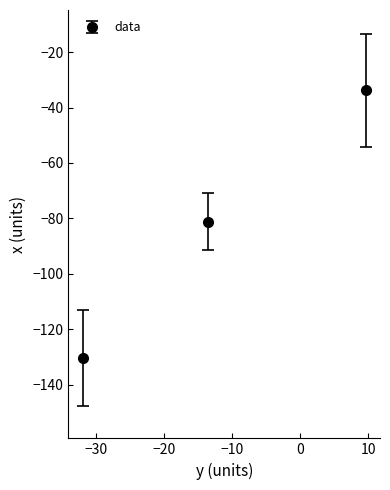

What is the value of the 3rd point from the left?

-33.8